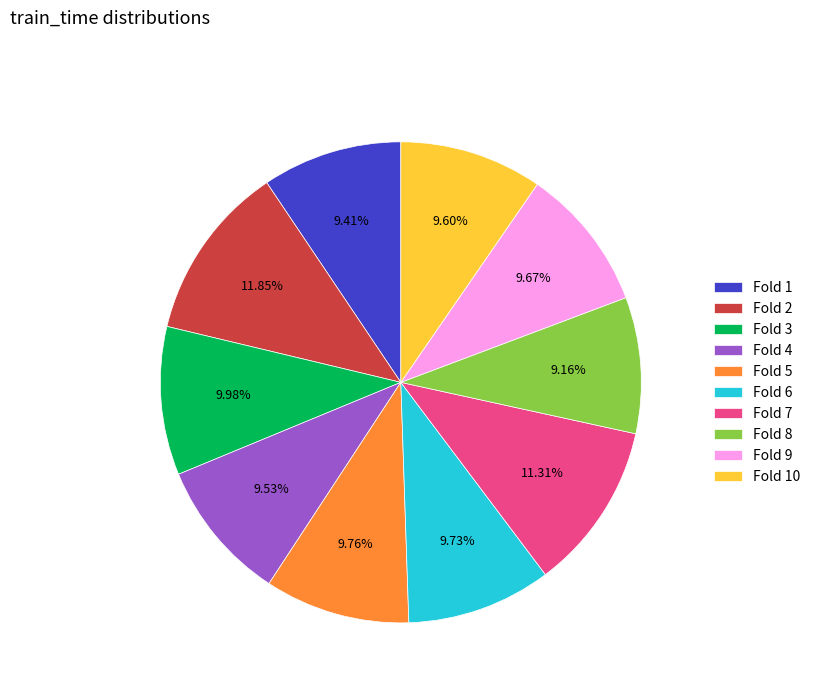

To the nearest percent, what percentage of the pie is Fold 6?

10%